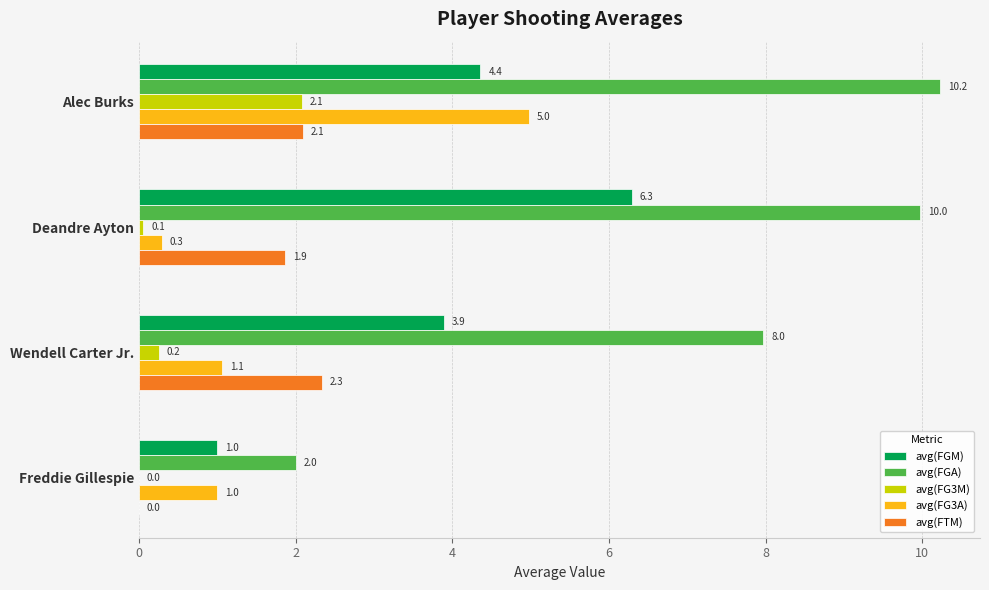

What is the maximum value shown in the chart?

10.2